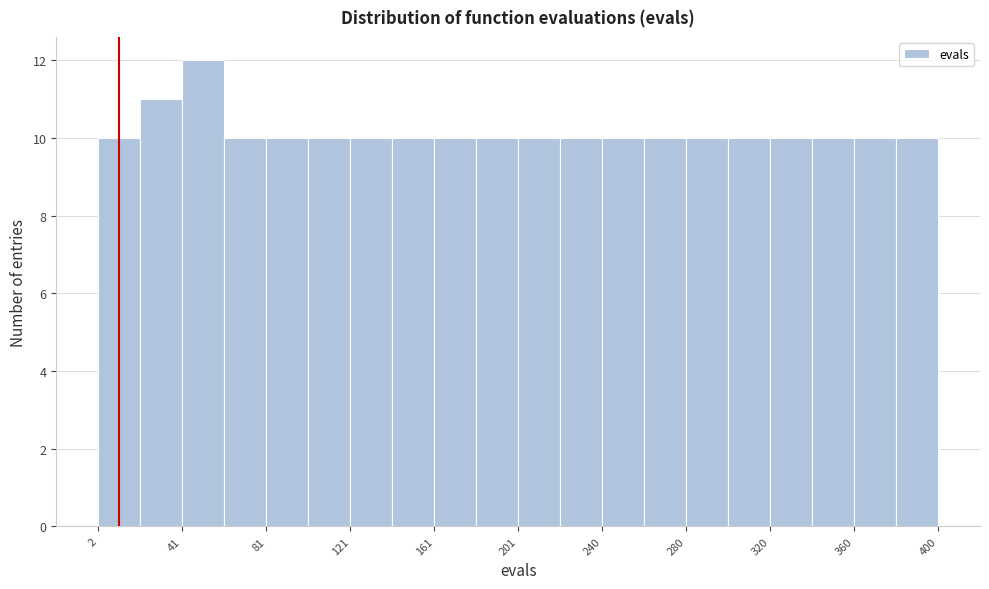

Read against the x-axis, roughly where is the centre of the tallest bar?

50